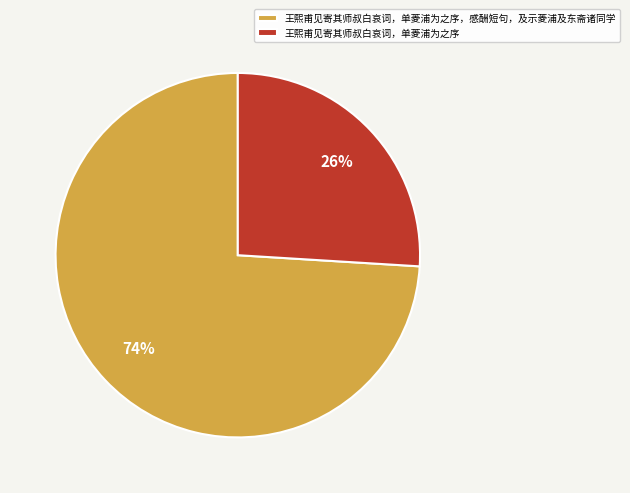

To the nearest percent, what is the combined percentage of 王熙甫见寄其师叔白哀词，单菱浦为之序，感酬短句，及示菱浦及东斋诸同学 and 王熙甫见寄其师叔白哀词，单菱浦为之序?

100%